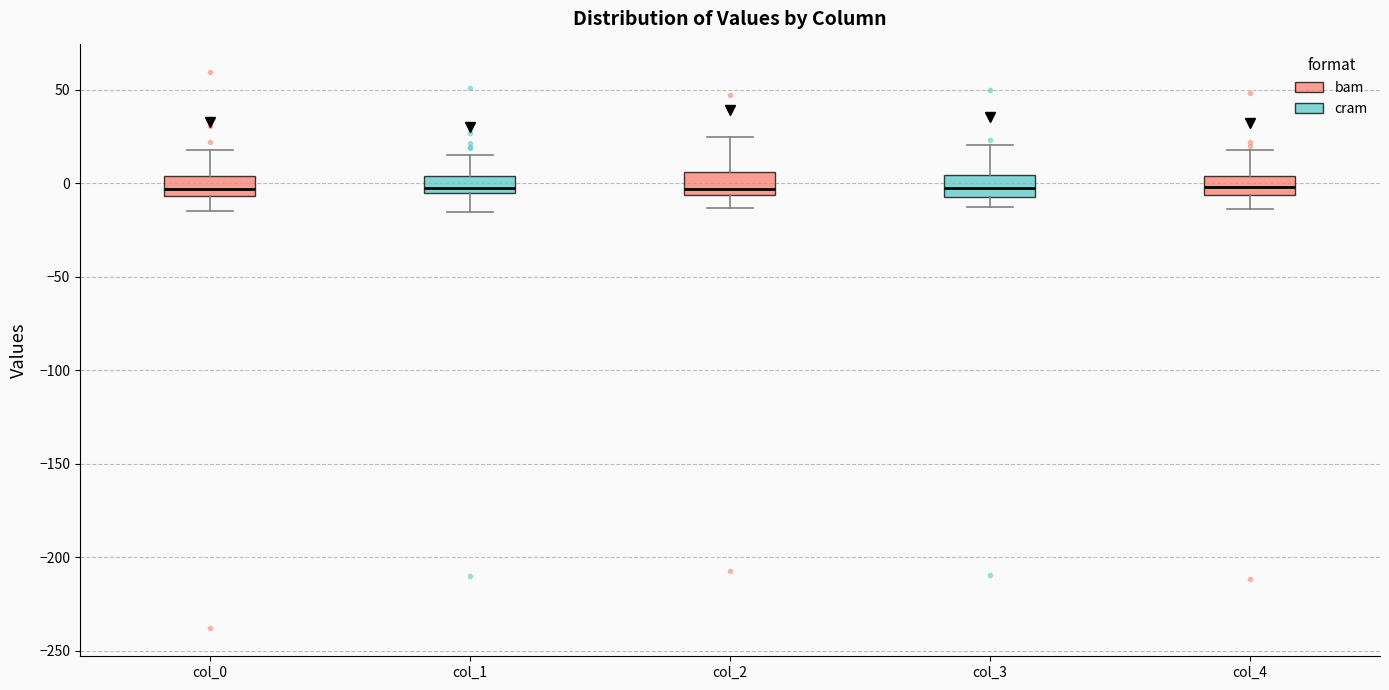

Reading left to right, transcribe this box plot: for each box, give where its median line is, the range the box spans, and where its two whiskers end, as read against the y-axis. The values are not printed on the chart, so give them approximately, as read against the axis.

col_0: median -5 (just above the box's lower edge), box -5 to 5, whiskers -15 to 20
col_1: median 0, box -5 to 5, whiskers -15 to 15
col_2: median -5 (just above the box's lower edge), box -5 to 5, whiskers -15 to 25
col_3: median -5 (inside the box), box -5 to 5, whiskers -15 to 20
col_4: median 0, box -5 to 5, whiskers -15 to 20